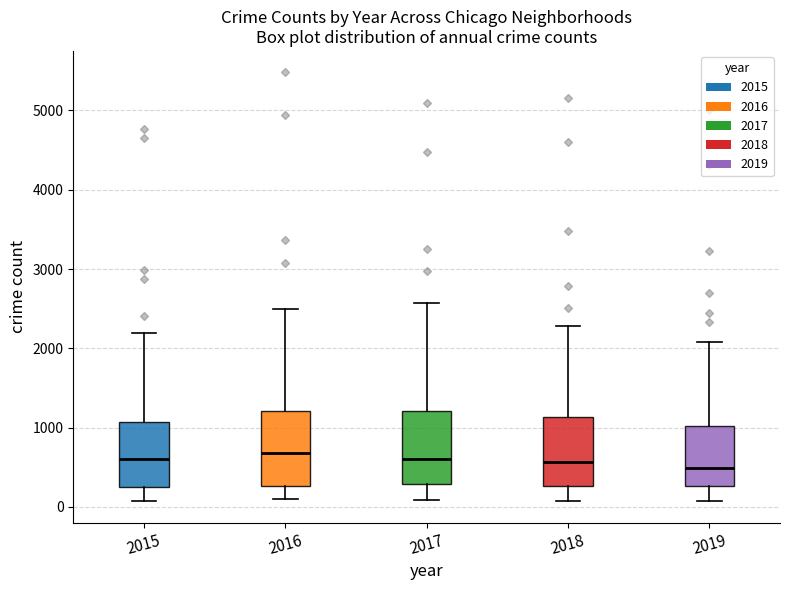

Reading left to right, read every box against the y-axis: the position of its median line, the range the box covers, and the ends of its whiskers. The values are not printed on the chart, so give them approximately, as read against the axis.

2015: median 600, box 300 to 1100, whiskers 100 to 2200
2016: median 700, box 300 to 1200, whiskers 100 to 2500
2017: median 600, box 300 to 1200, whiskers 100 to 2600
2018: median 600, box 300 to 1100, whiskers 100 to 2300
2019: median 500, box 300 to 1000, whiskers 100 to 2100